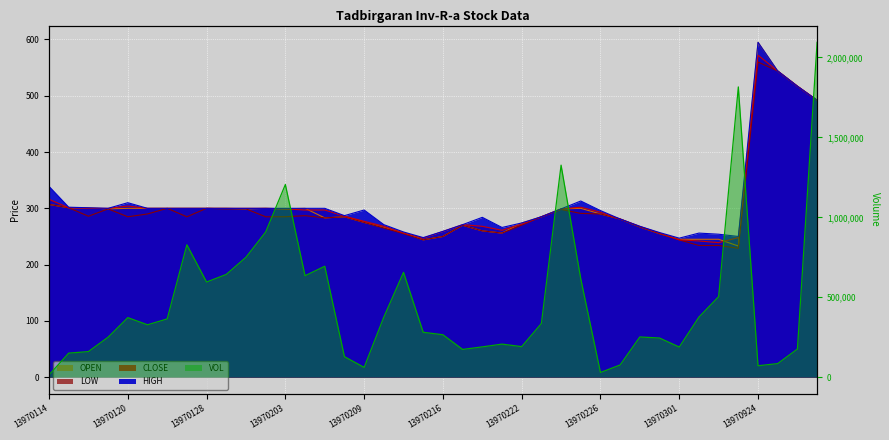

Count the number of categories in the chart.

40